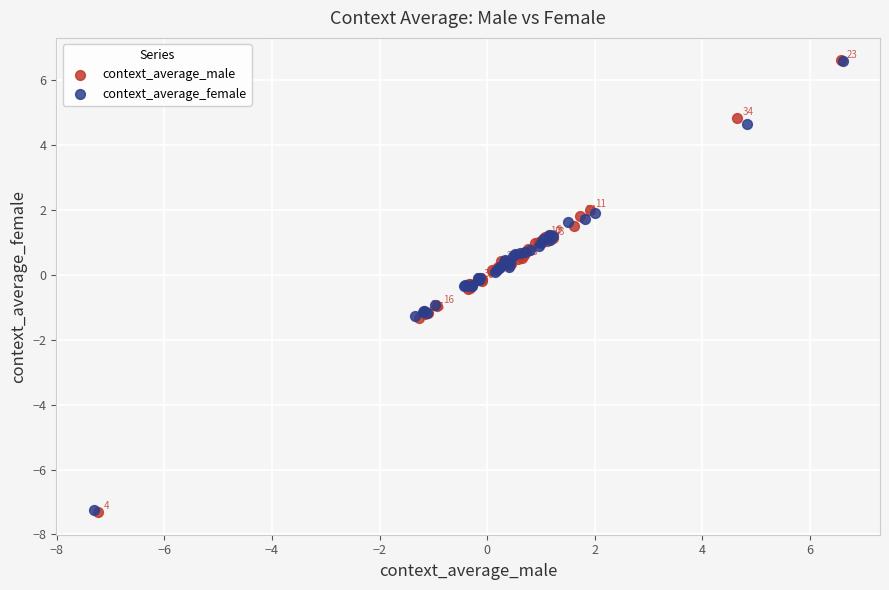

Which series has the largest Y range (max minus min)?

context_average_male